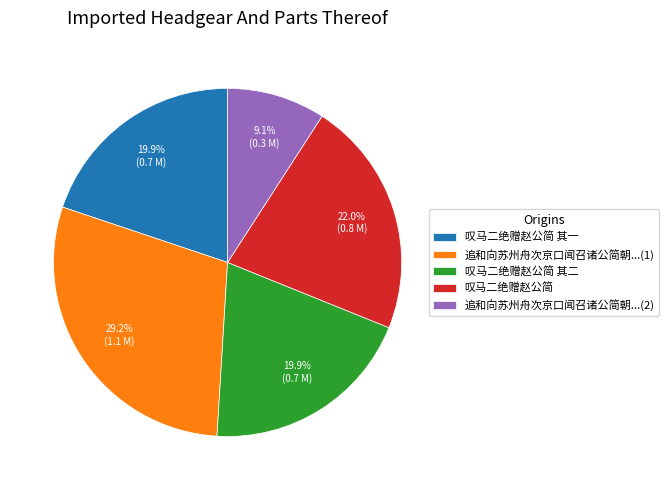

Combined, do 叹马二绝赠赵公简 其二 and 追和向苏州舟次京口闻召诸公简朝...(1) account for over 50%?

No